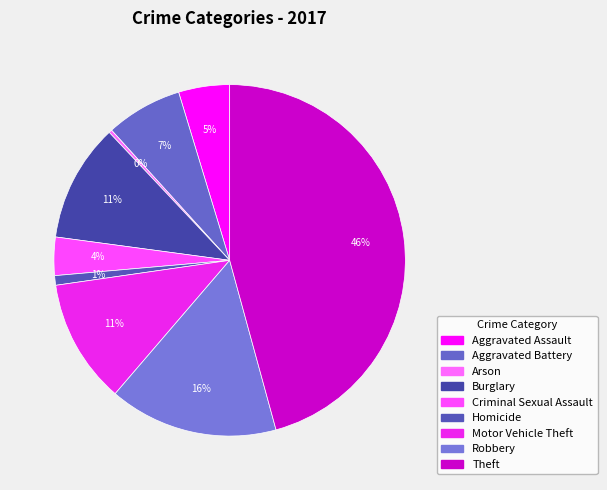

How many slices are in this pie chart?

9